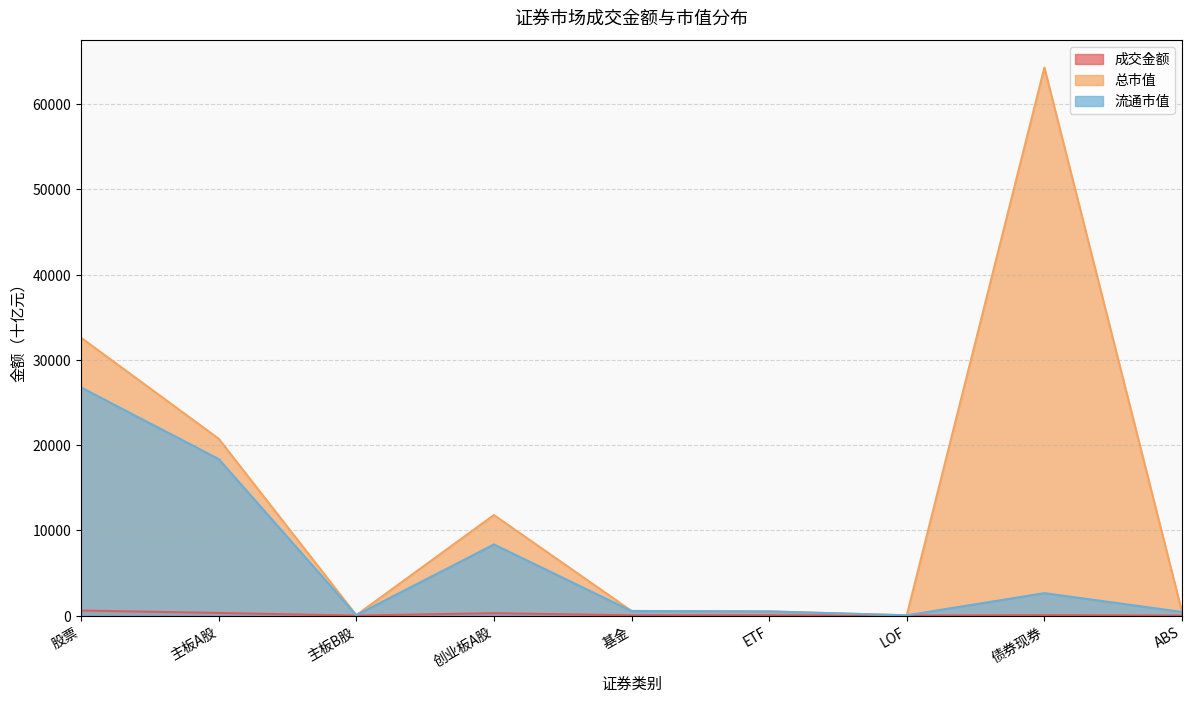

At which label does 成交金额 reach its peak?

股票